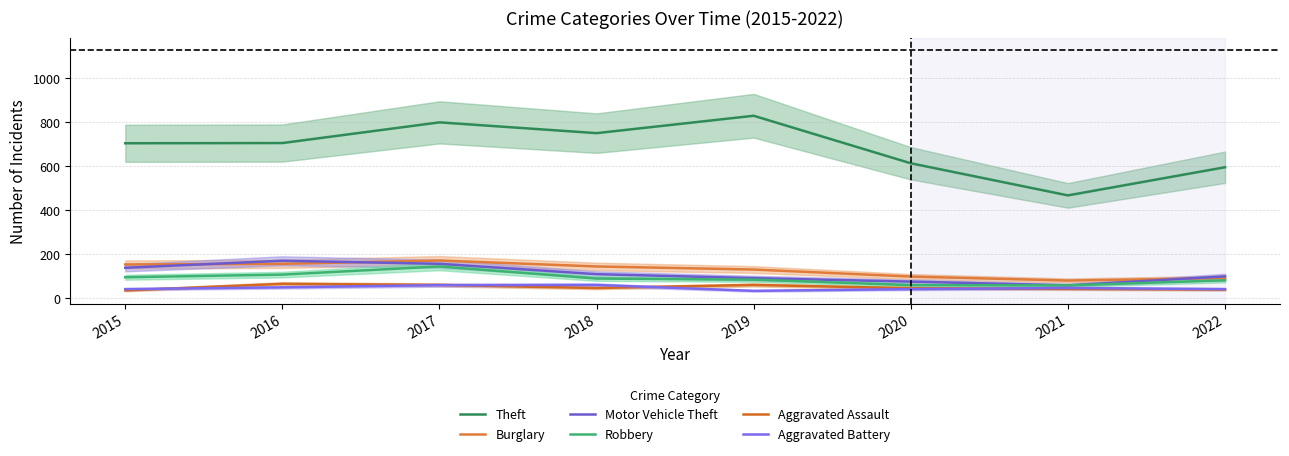

The Motor Vehicle Theft series shows 49 at 2018. True or false?

False